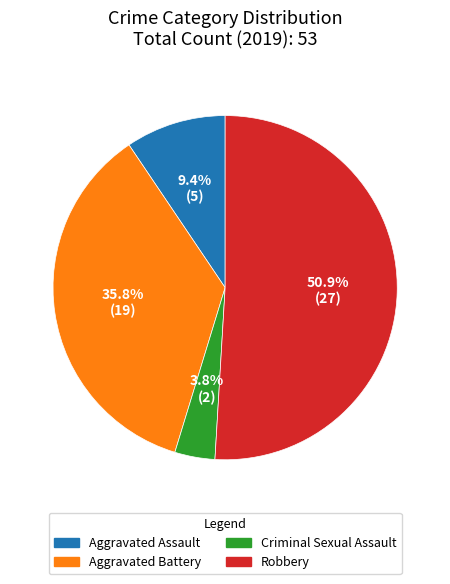

Between Criminal Sexual Assault and Aggravated Battery, which is larger?

Aggravated Battery